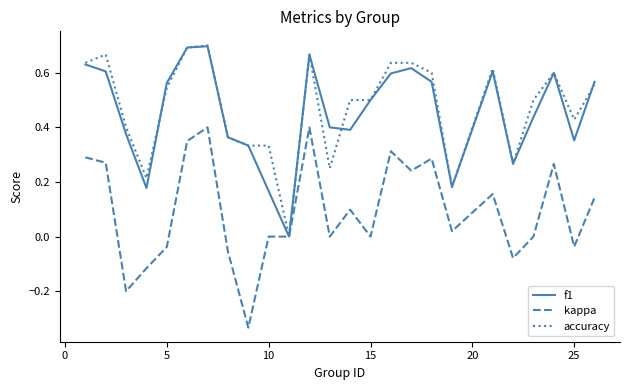

Which series has the widest spread of values?

kappa